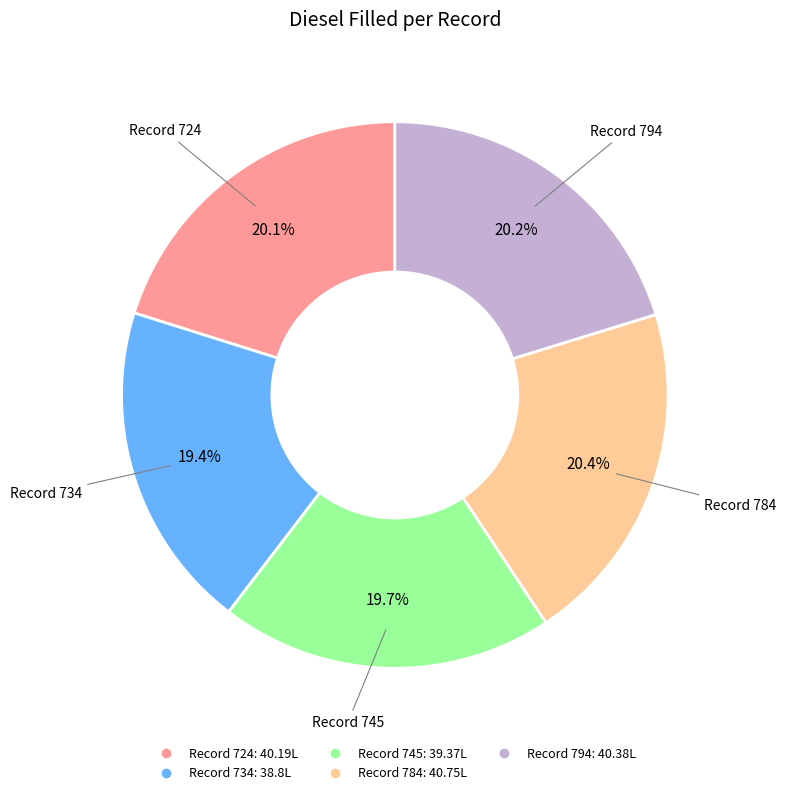

Is there a majority slice in this chart?

No